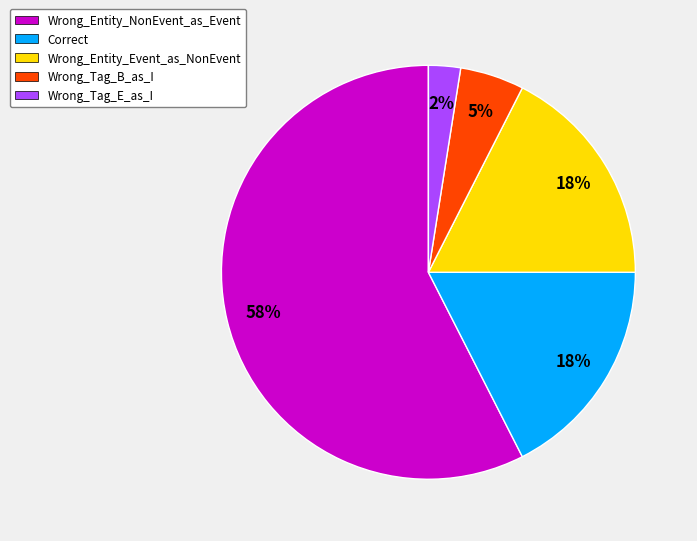

How many slices are in this pie chart?

5